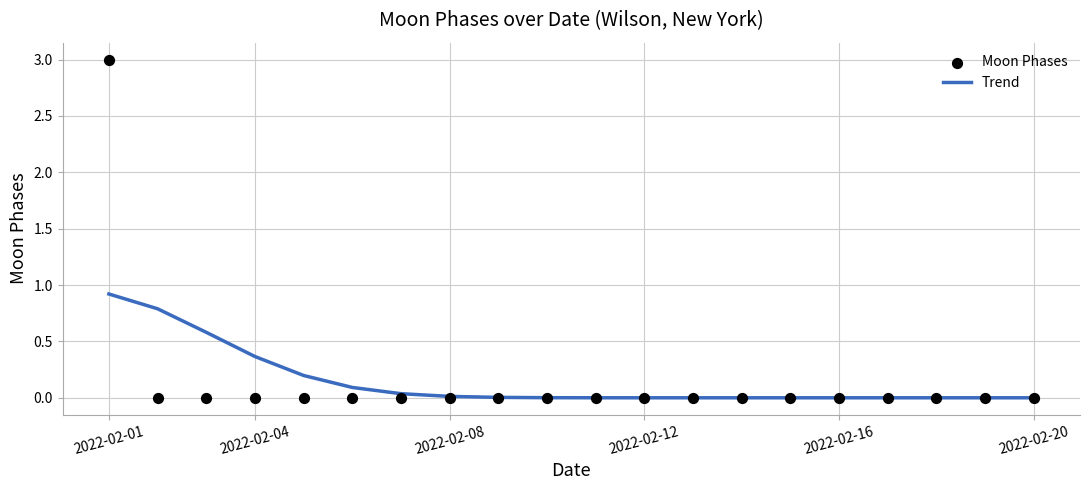

Which series contains the lowest Y value?

Trend